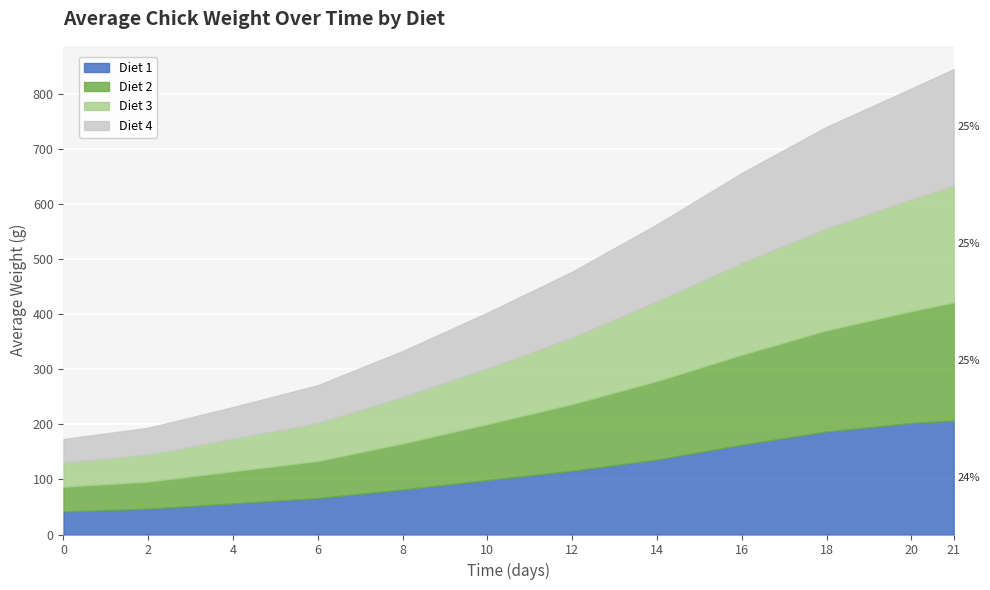

Which series changed the most between 2 and 10?

Diet 2